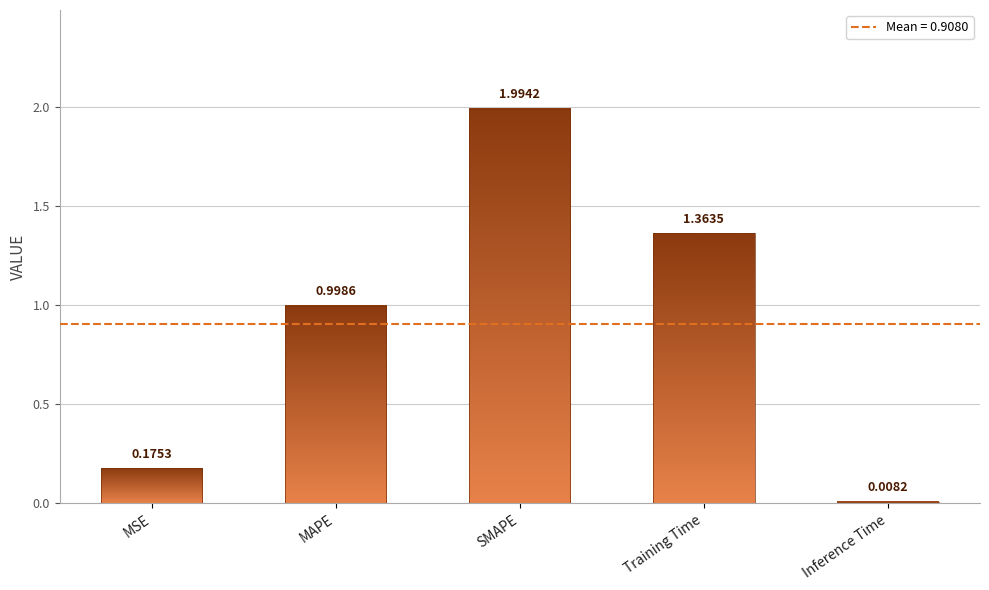

Read the value at SMAPE.

2.0